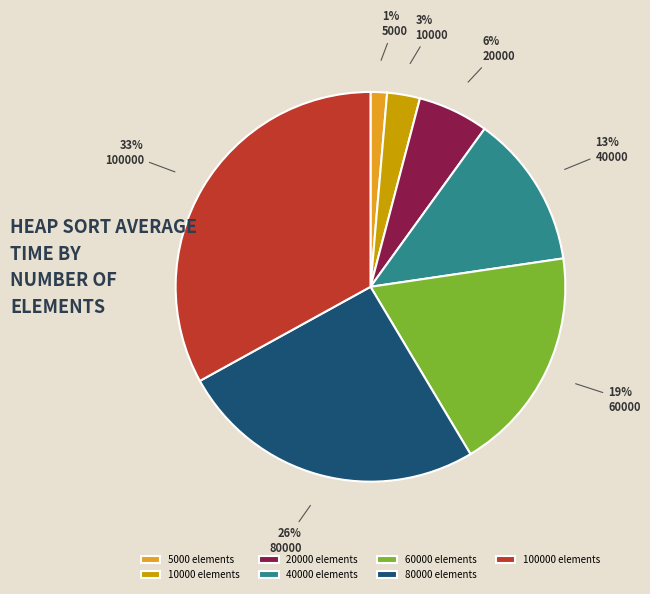

Which category has the smallest portion of the pie?

5000